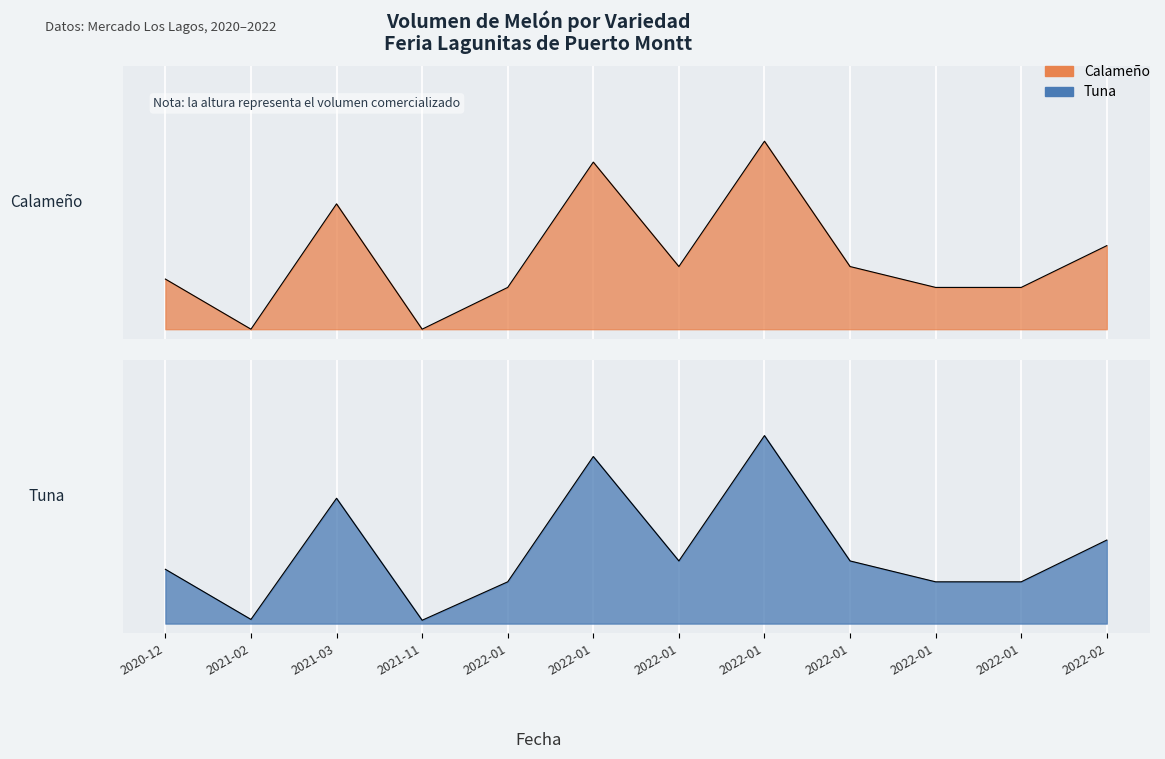

What is the label of the 9th point from the right?

2021-11